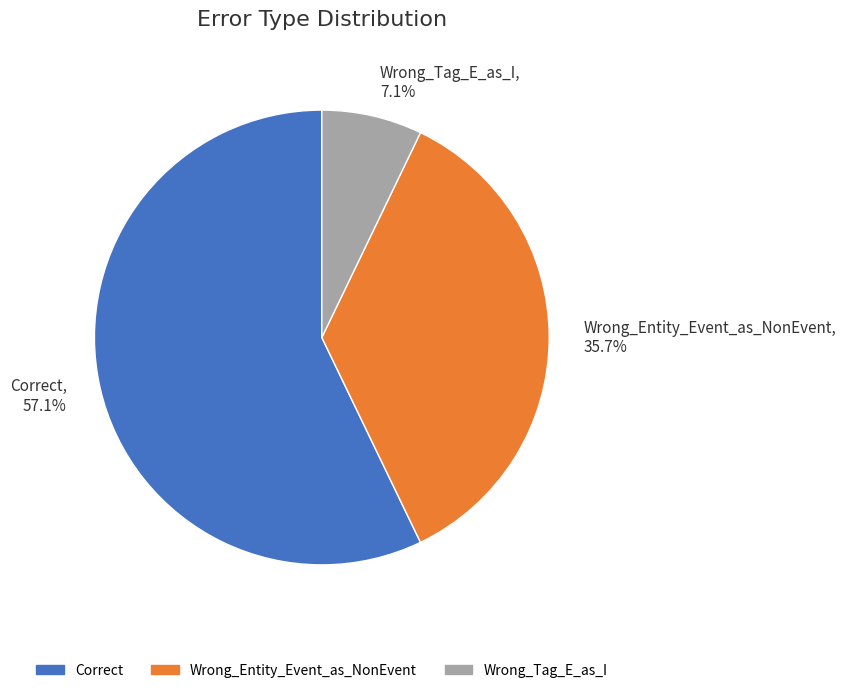

What percentage is the Wrong_Entity_Event_as_NonEvent slice, to the nearest percent?

36%